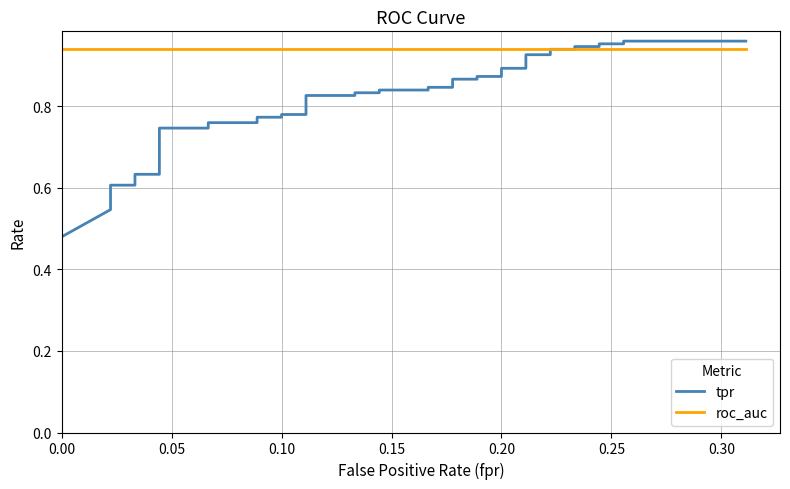

Is the value of tpr at 29 greater than the value of roc_auc at 8?

No